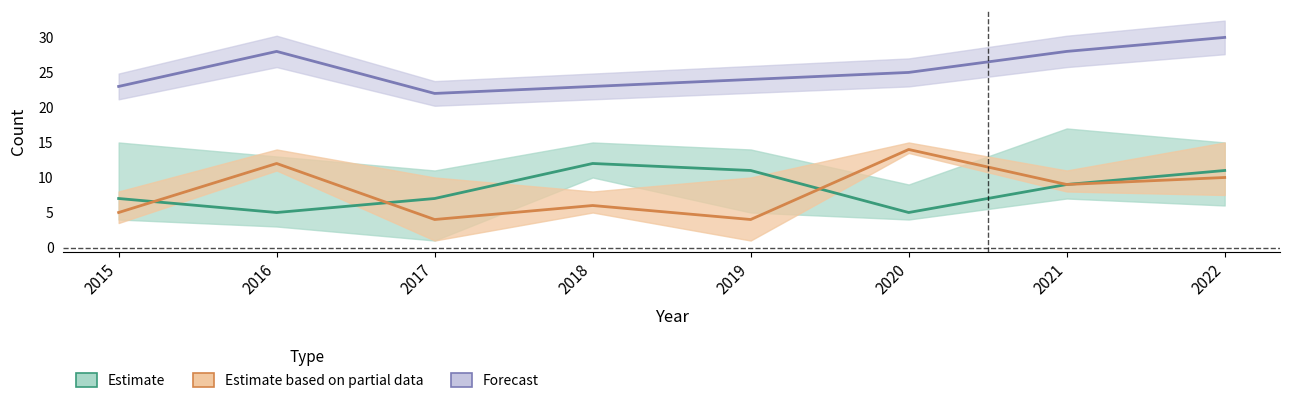

List the series in order of their peak value, highest first.

Forecast, Estimate based on partial data, Estimate